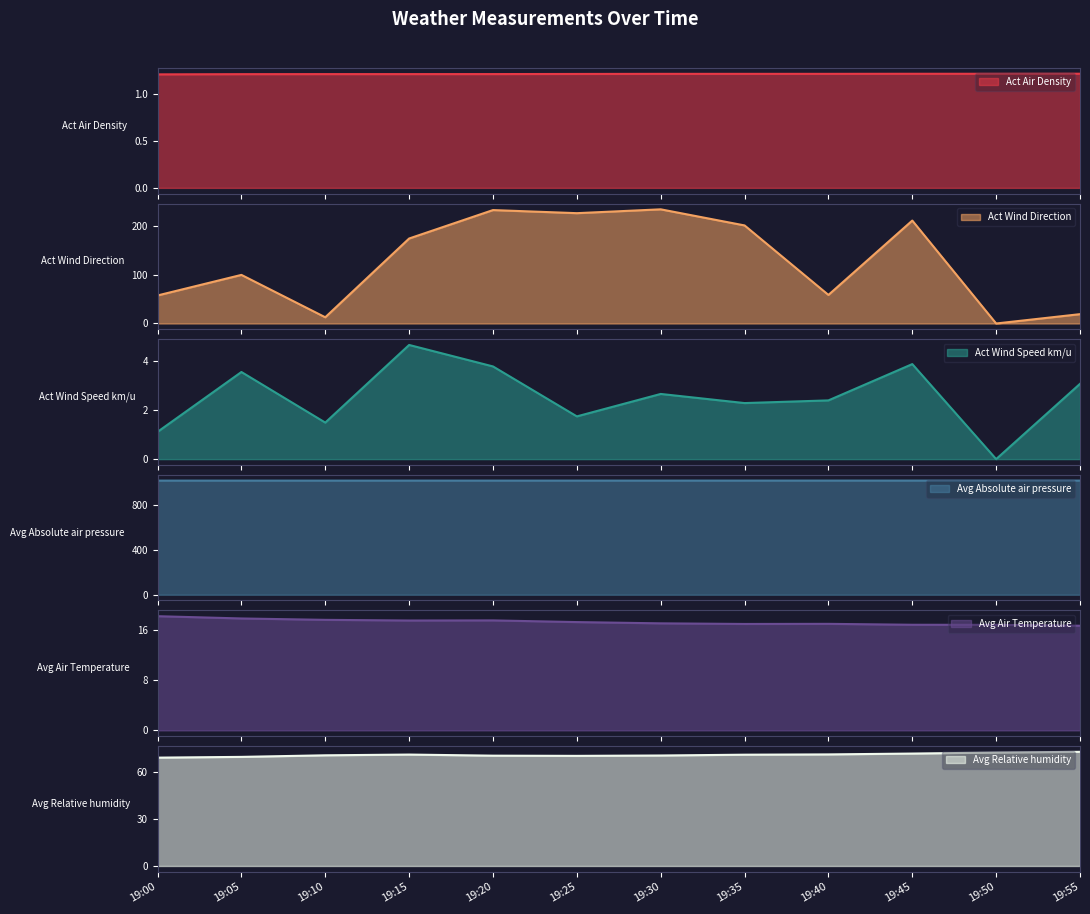

List the labels in order of Act Wind Direction value, smallest first.

19:50, 19:10, 19:55, 19:00, 19:40, 19:05, 19:15, 19:35, 19:45, 19:25, 19:20, 19:30